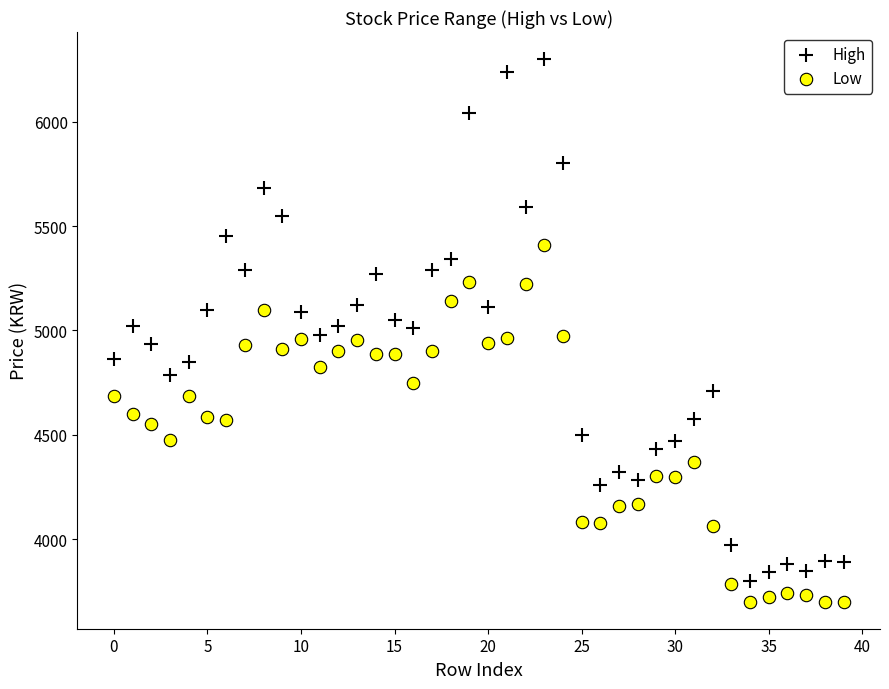

What are all the series names shown in the legend?

High, Low